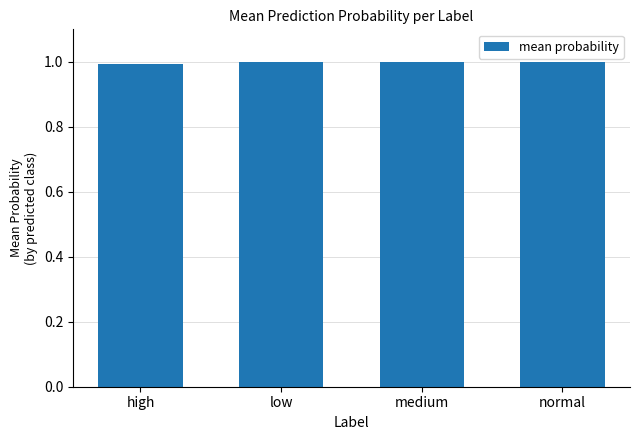

What is the maximum value shown in the chart?

1.0